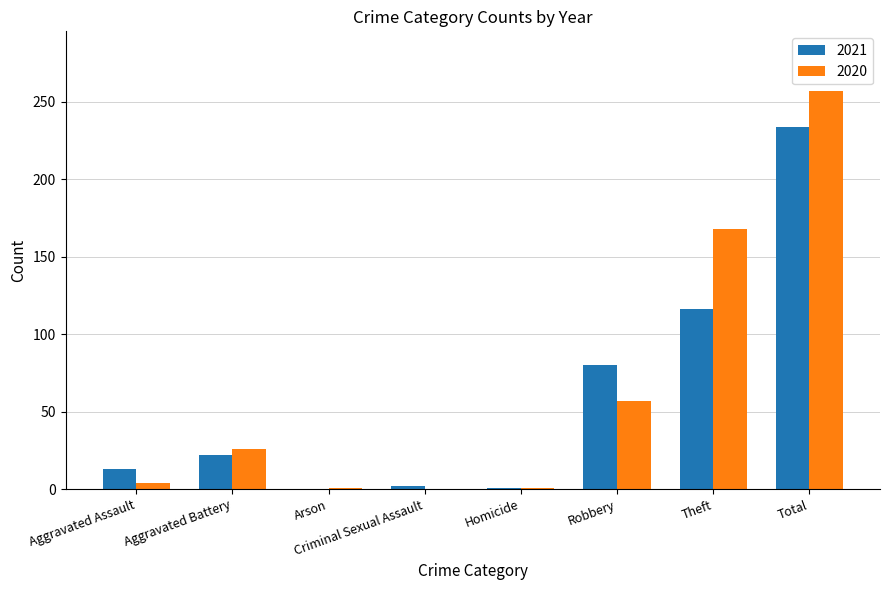

What is the total value across all series at Criminal Sexual Assault?

2